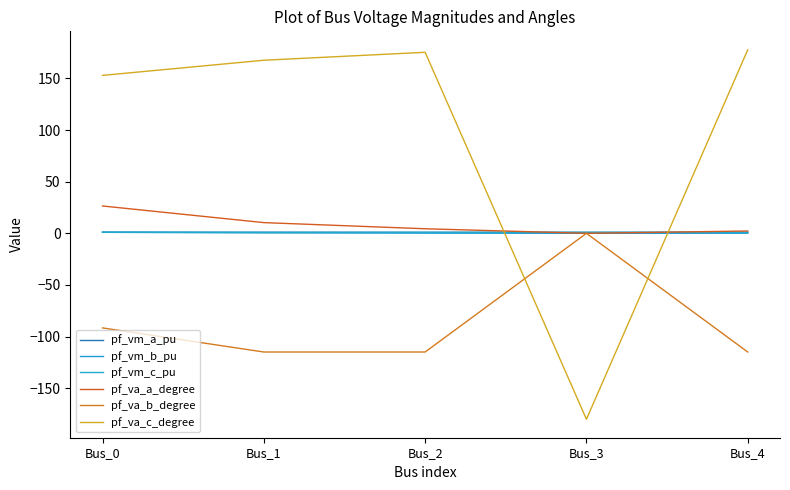

How many lines are shown in the chart?

6